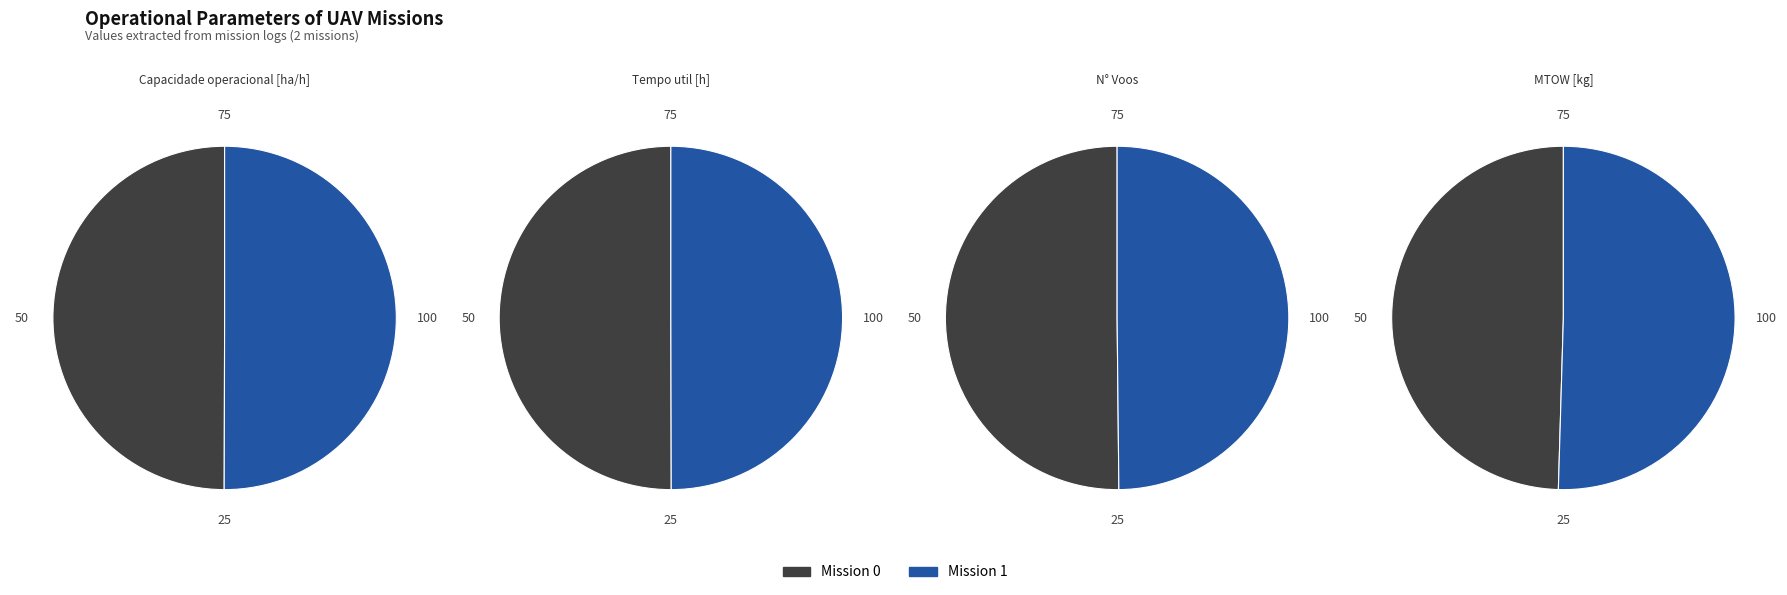

Does Row 0 account for over 50% of the chart?

No